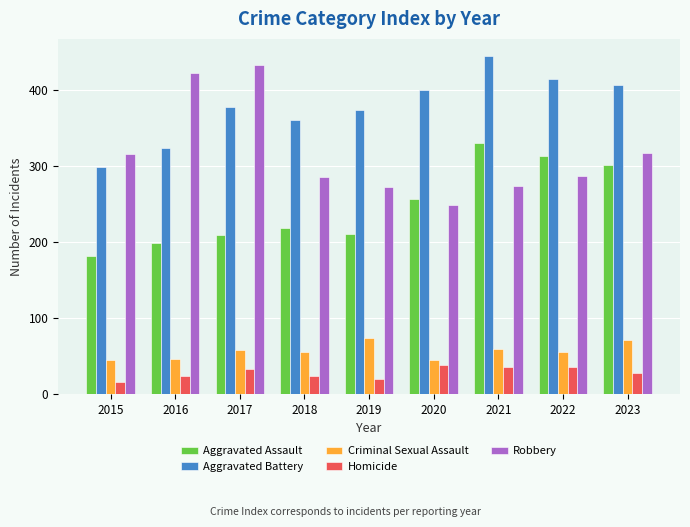

At which label is Aggravated Battery closest to 371?

2019